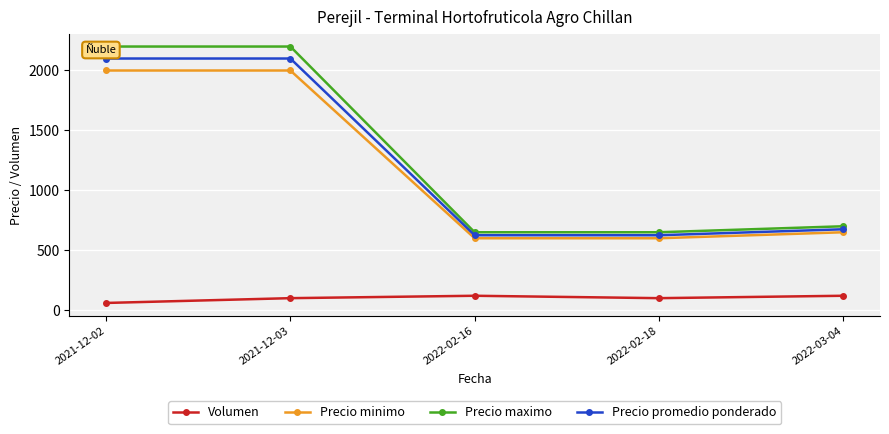

Is it true that Precio maximo equals 2200 at 2021-12-03?

True